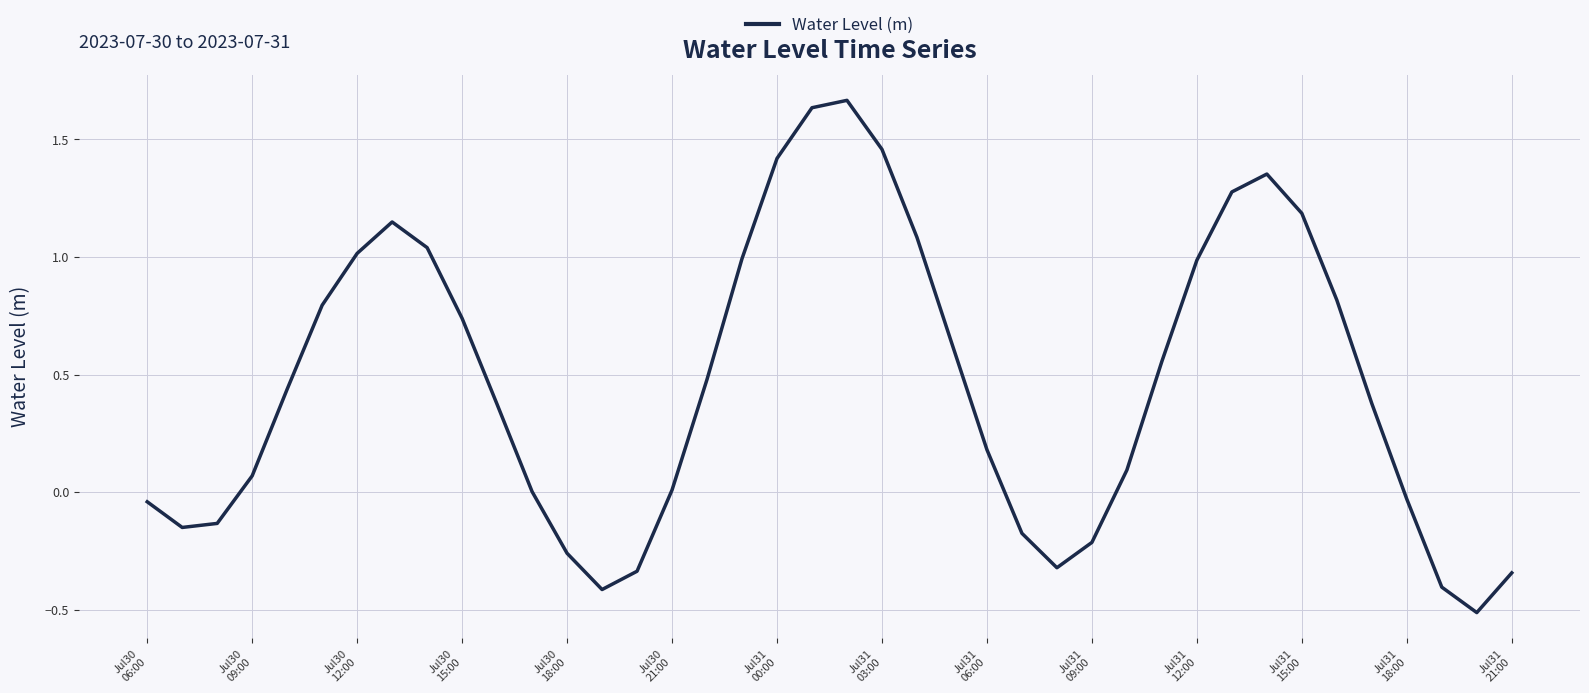

What is the difference between the maximum and minimum values?

2.2